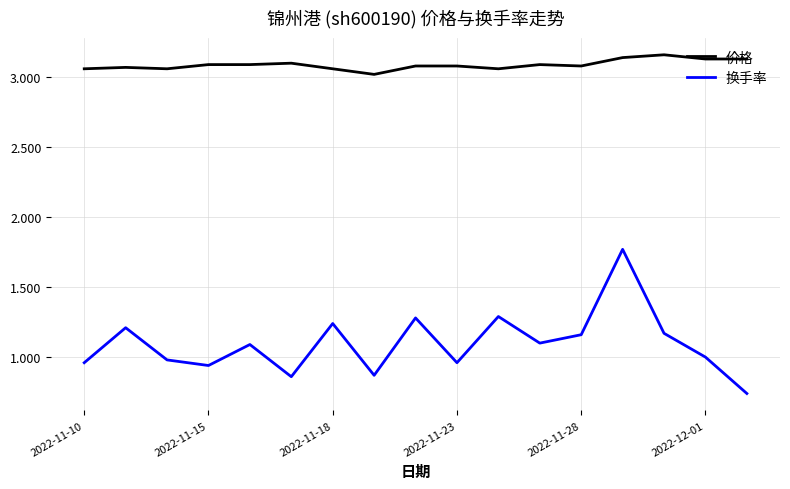

List the series in order of their overall mean, lowest first.

换手率, 价格